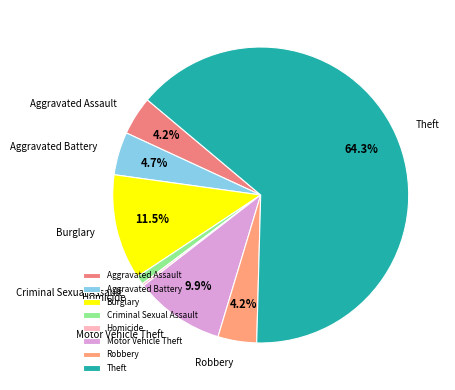

The Aggravated Battery slice represents 13% of the pie. True or false?

False